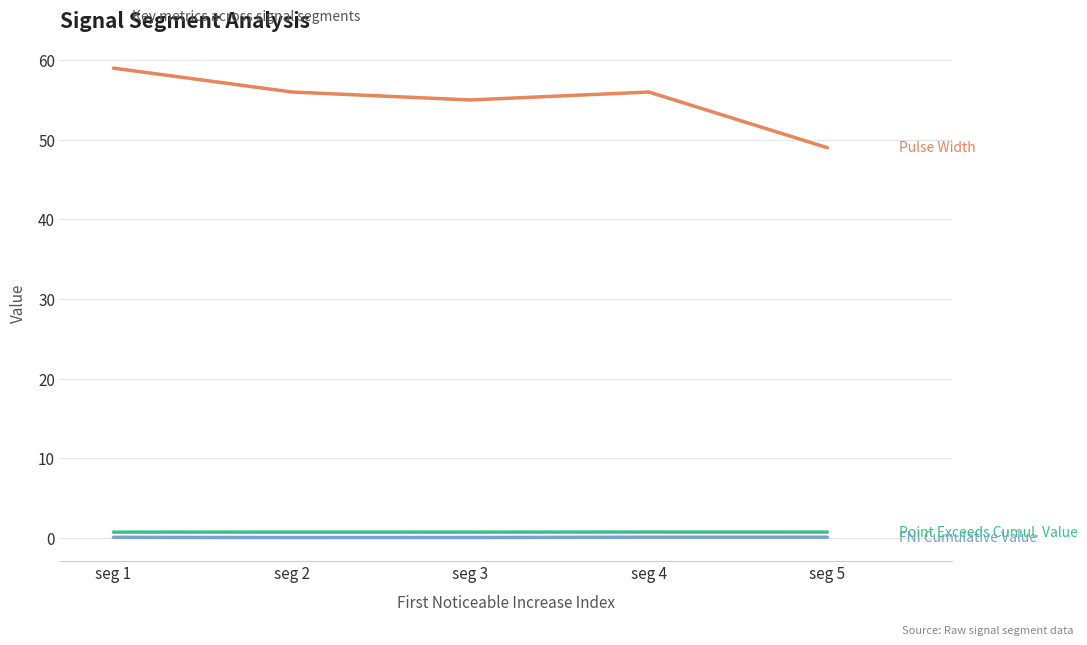

Which category has the highest value across all series?

seg 1